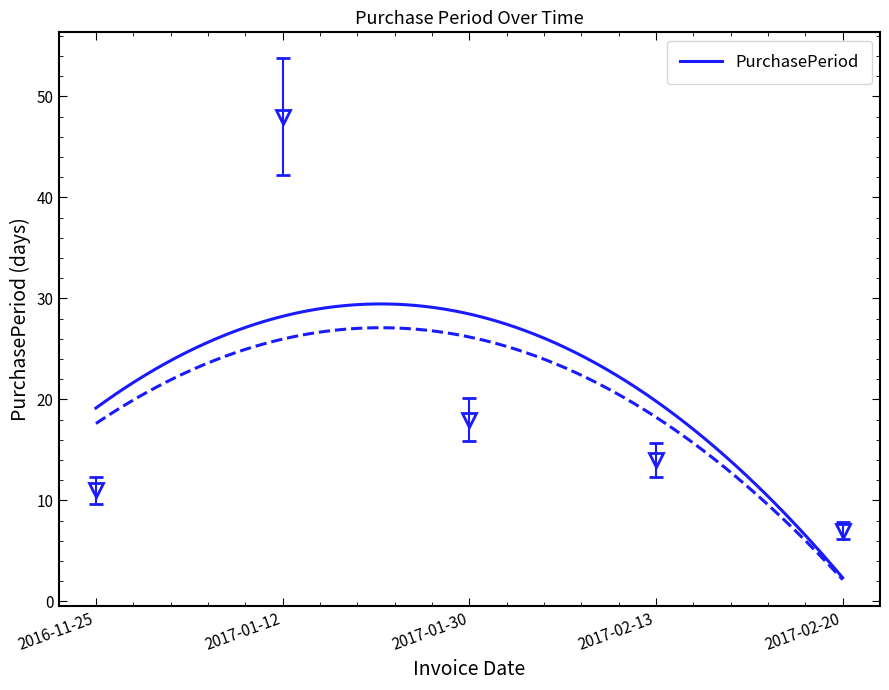

Where is the first local maximum?

2017-01-12